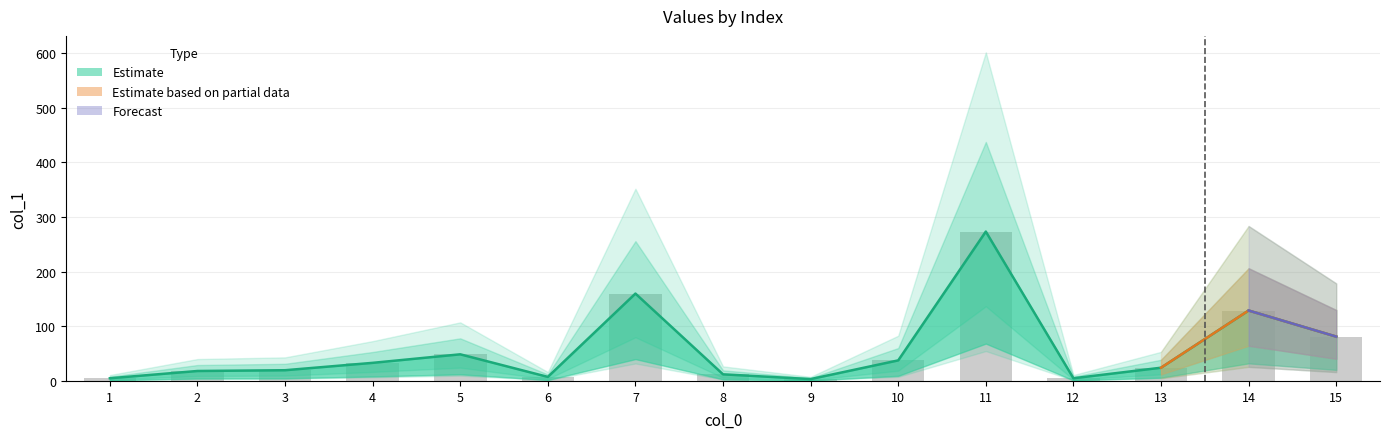

Are the bars horizontal?

No